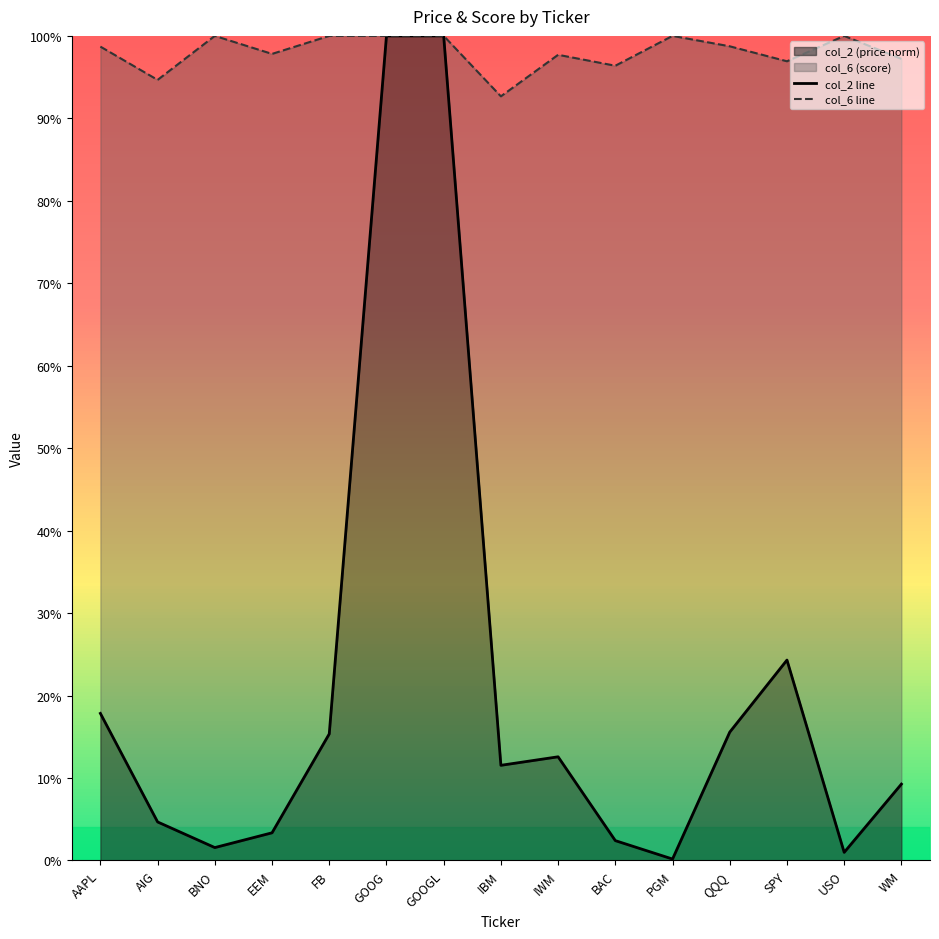

Rank the series by their maximum value, from highest to lowest.

col_2 line, col_6 line